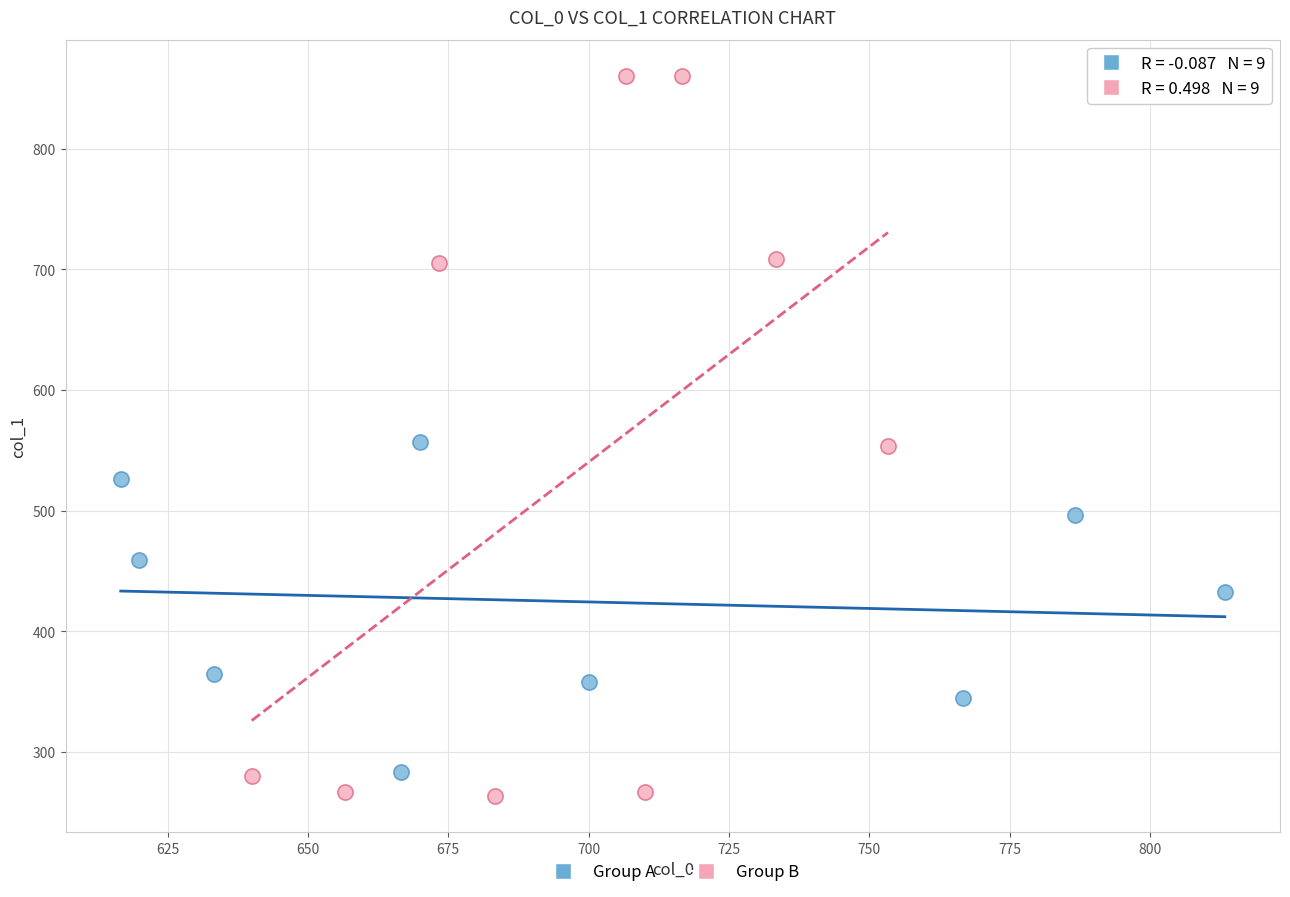

Which series reaches the maximum Y coordinate?

Group B